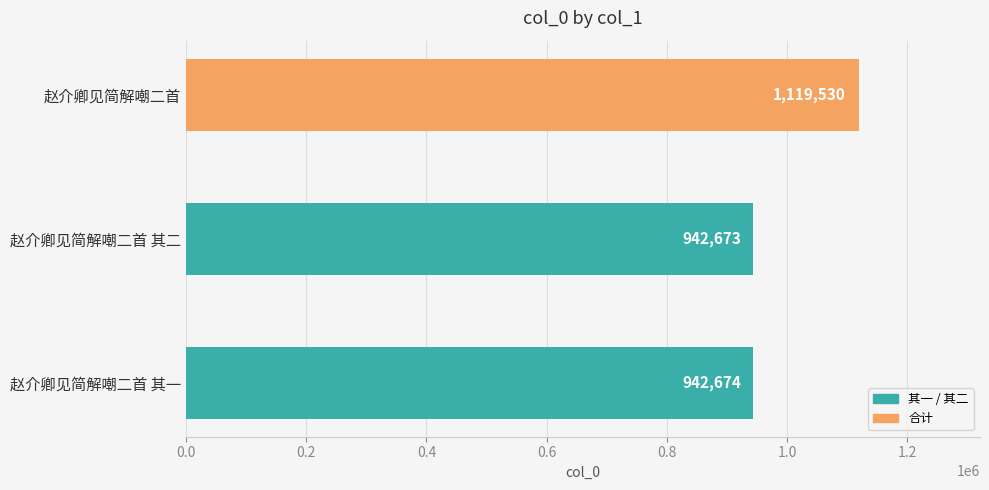

What is the average value?

1001626